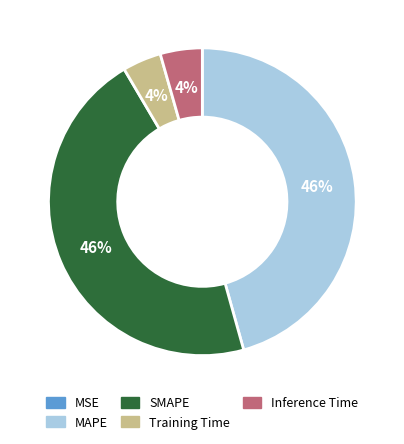

True or false: Inference Time accounts for 12% of the total.

False